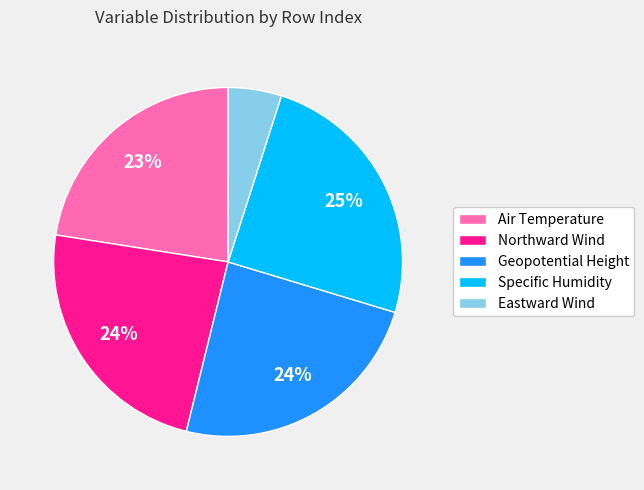

To the nearest percent, what percentage of the pie is Geopotential Height?

24%